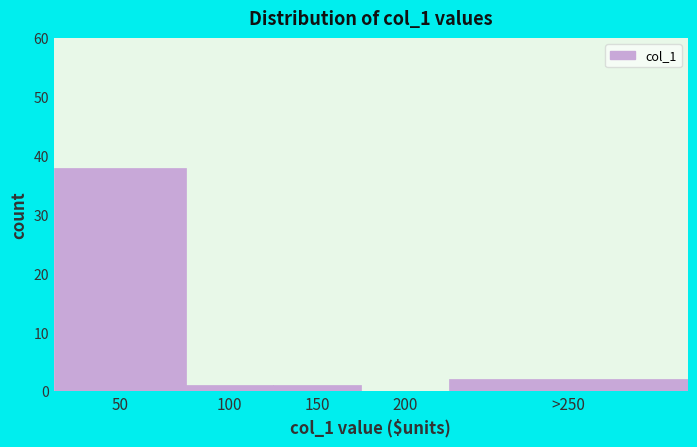

Reading left to right, list all the values displayed in this chart.

50=38	100=1	150=1	200=0	>250=2